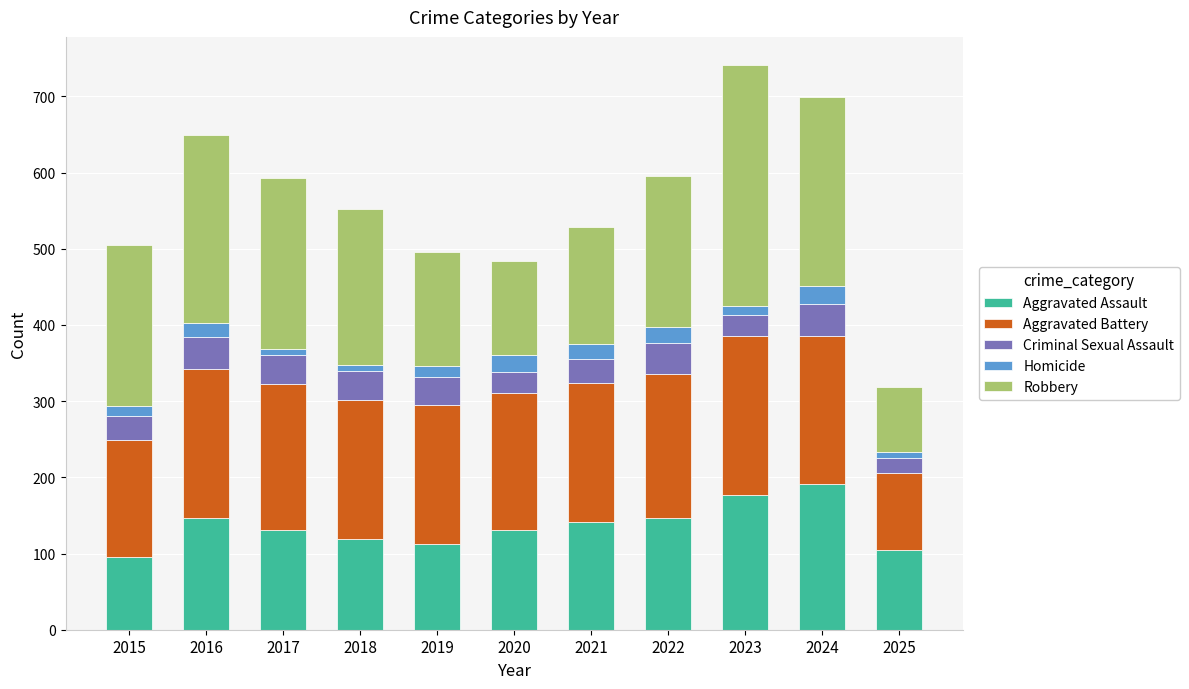

The value of Aggravated Assault at 2019 is 157. True or false?

False